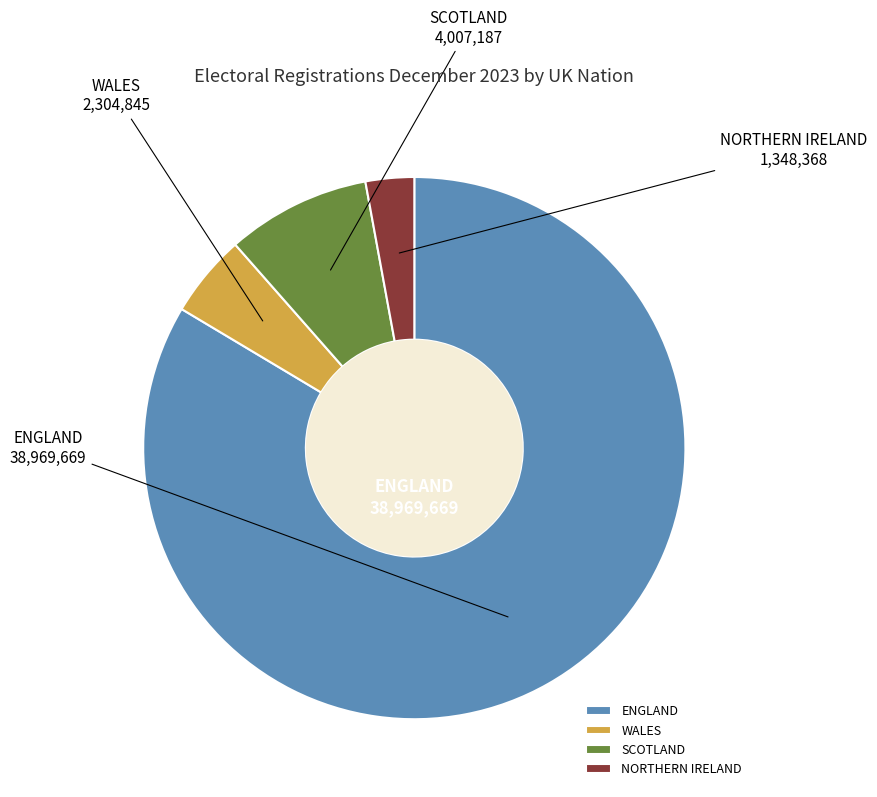

How many segments does this pie chart have?

4